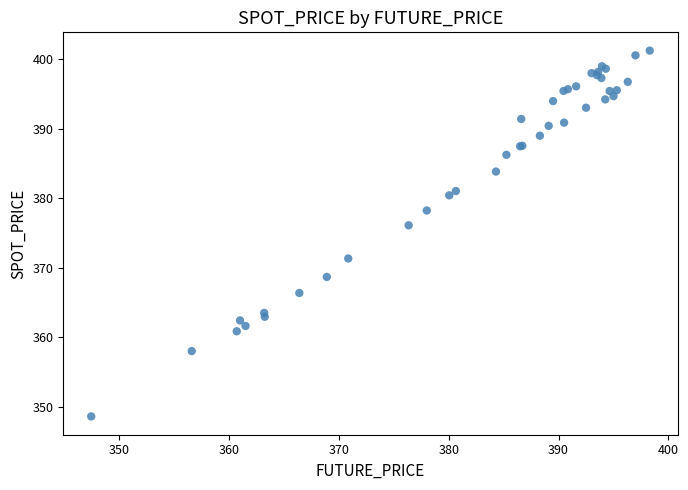

What Y value in the scatter plot is closest to 374?

376.1